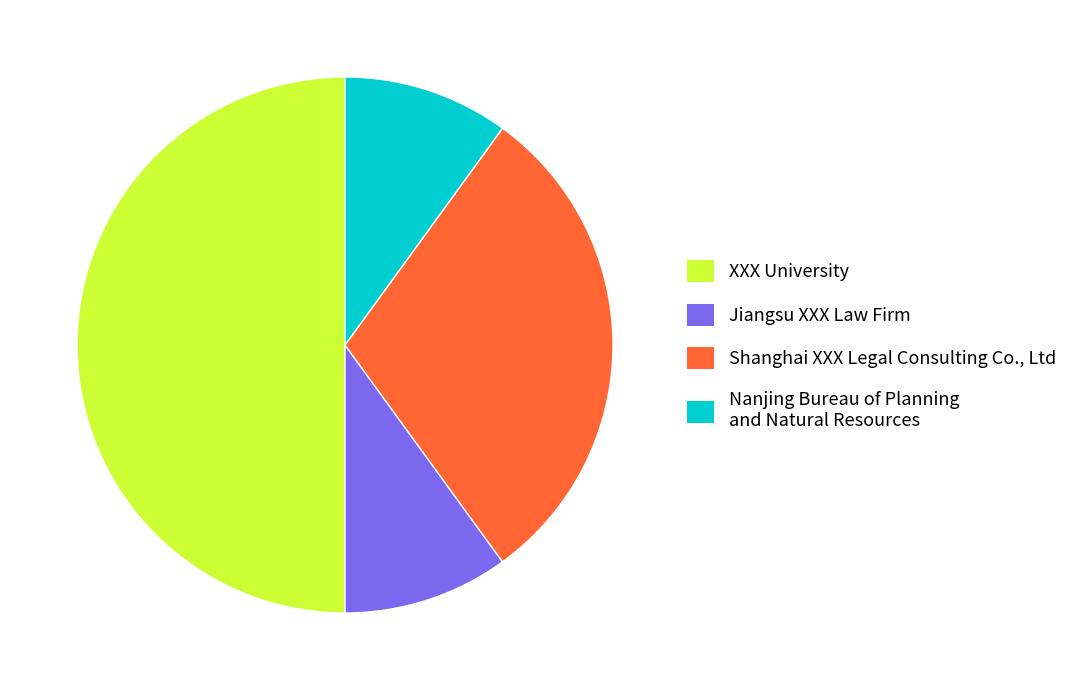

Is Nanjing Bureau of Planning and Natural Resources the majority of the pie?

No